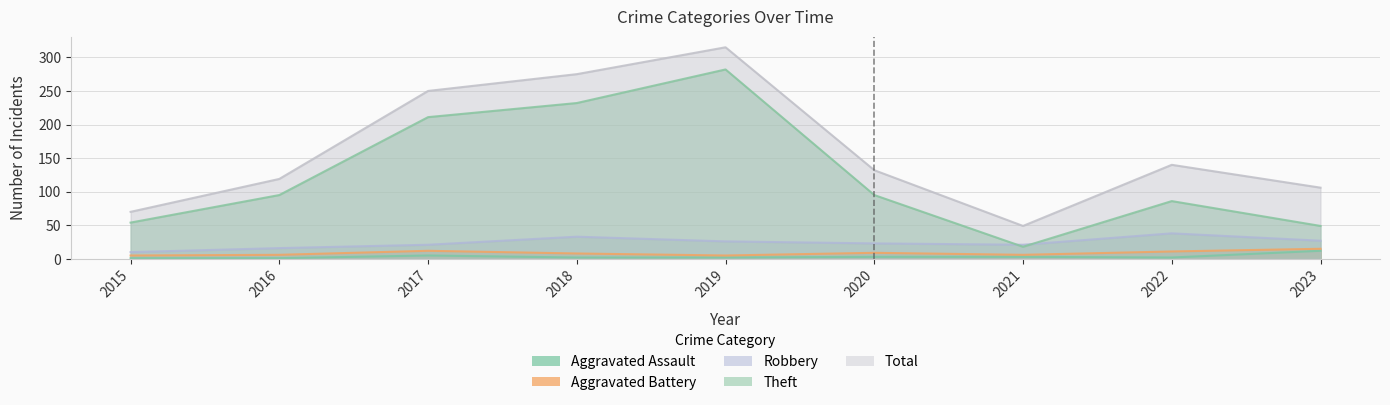

What is the approximate value of Theft at 2020, to the nearest 50?

100